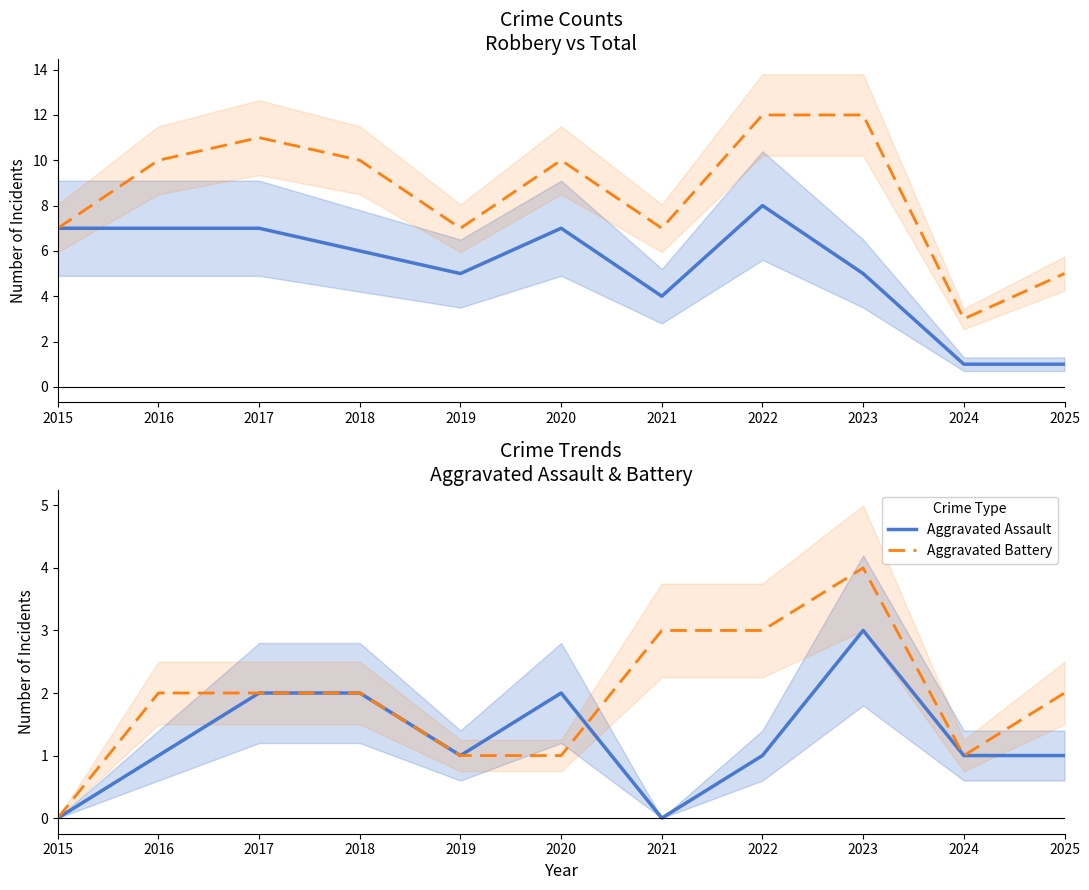

At how many categories does at least one series exceed 3?

10